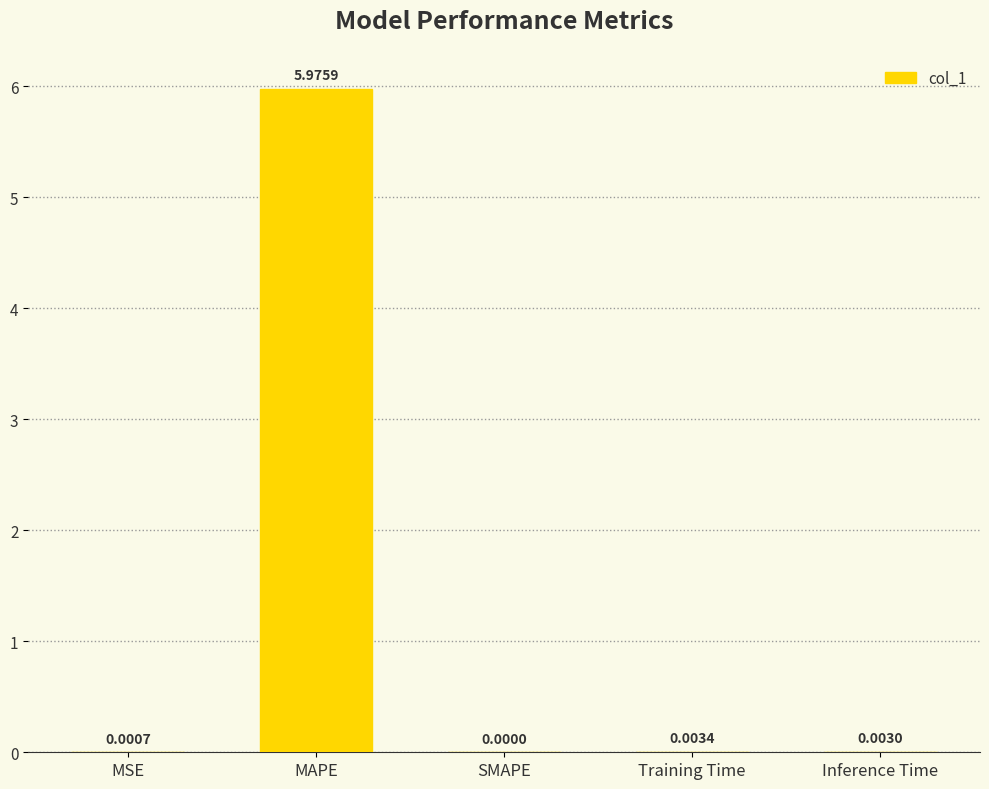

How many series are shown in this chart?

1